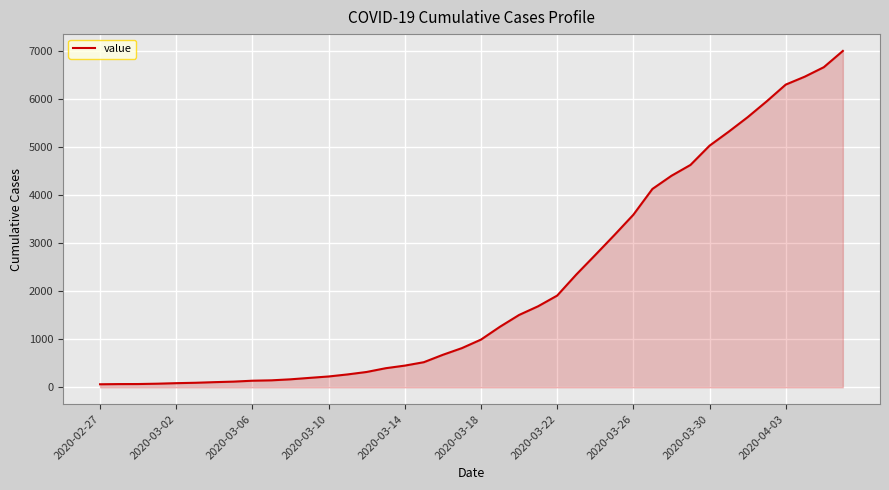

What is the greatest value displayed?

6995